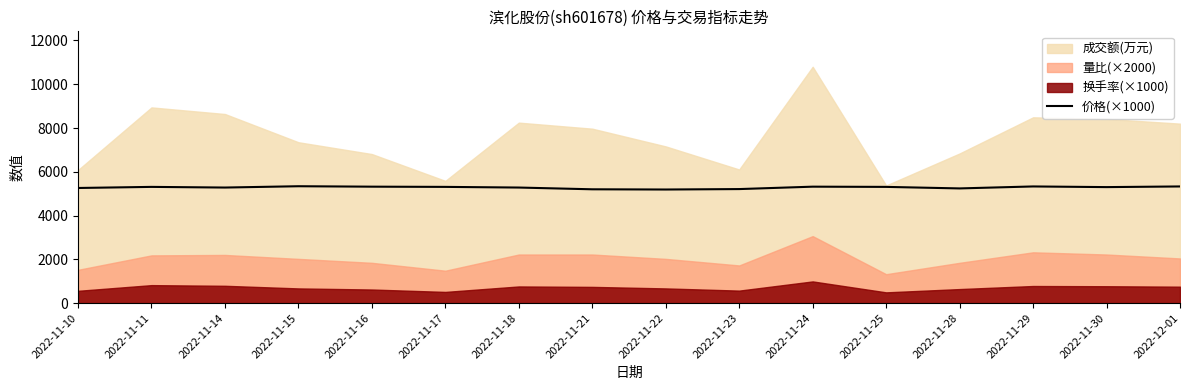

Which label corresponds to the smallest value in the chart?

2022-11-22